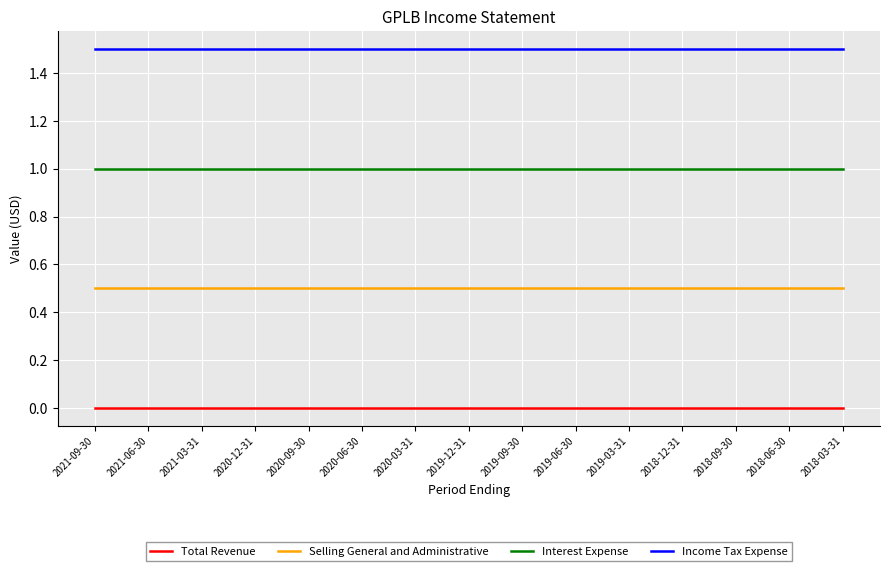

What position from the right is 2020-09-30?

11